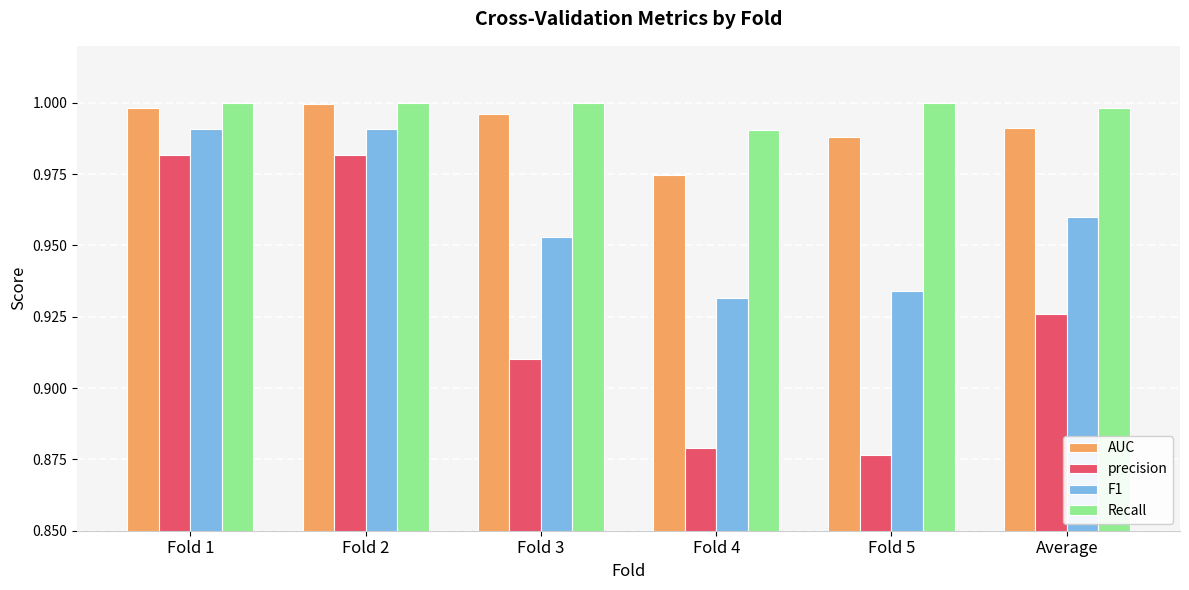

Count the number of categories in the chart.

6